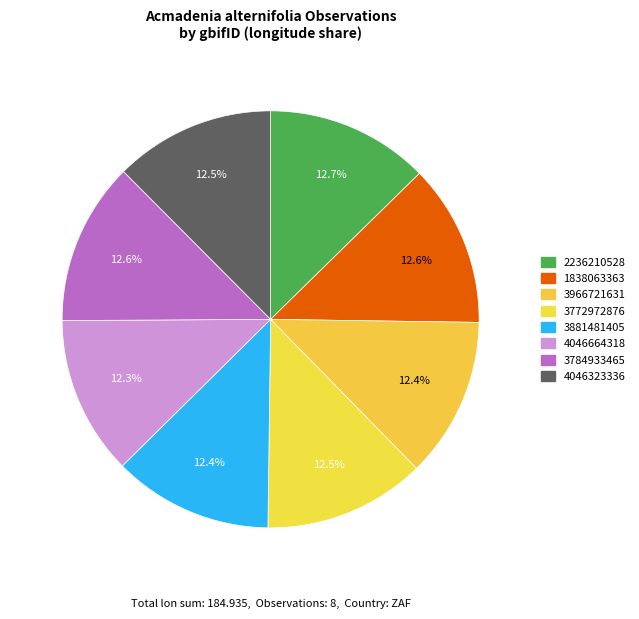

How many slices are in this pie chart?

8